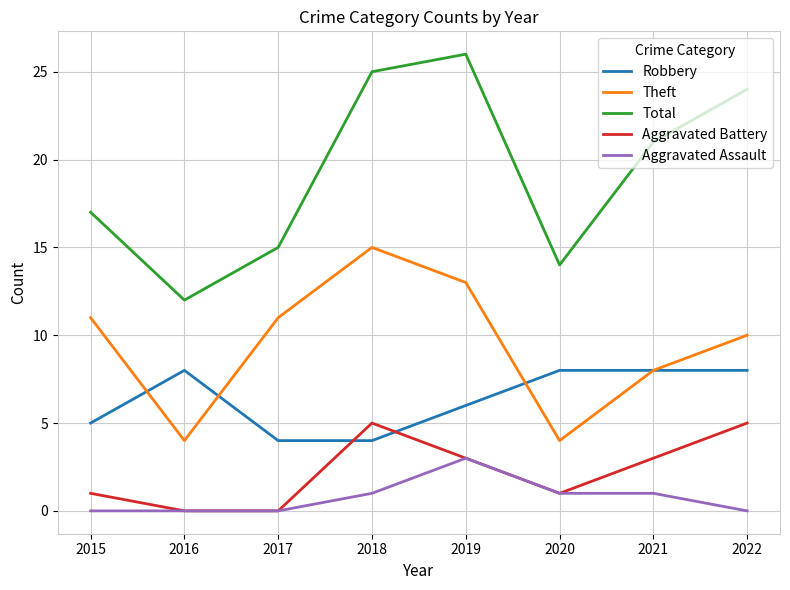

Reading left to right, what are all the values shown in this chart?

Robbery: 2015=5	2016=8	2017=4	2018=4	2019=6	2020=8	2021=8	2022=8
Theft: 2015=11	2016=4	2017=11	2018=15	2019=13	2020=4	2021=8	2022=10
Total: 2015=17	2016=12	2017=15	2018=25	2019=26	2020=14	2021=21	2022=24
Aggravated Battery: 2015=1	2016=0	2017=0	2018=5	2019=3	2020=1	2021=3	2022=5
Aggravated Assault: 2015=0	2016=0	2017=0	2018=1	2019=3	2020=1	2021=1	2022=0